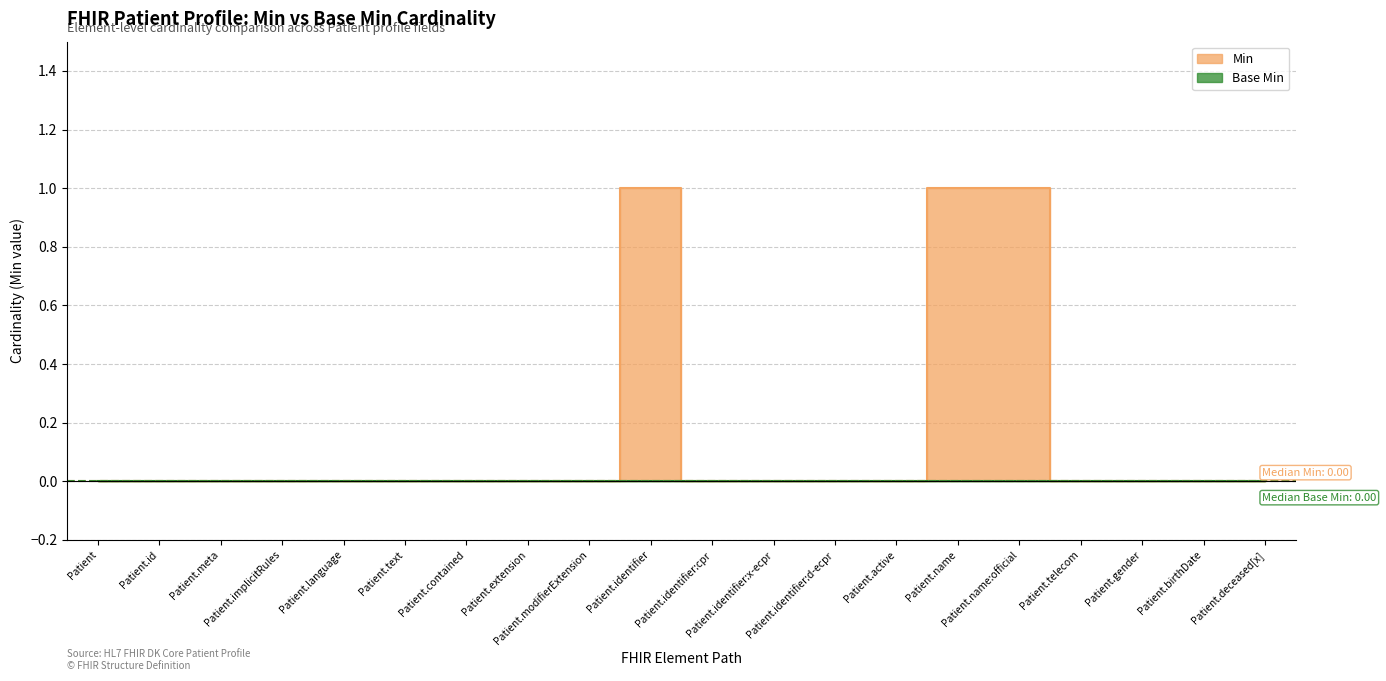

Reading right to left, list all the values displayed in this chart.

Patient.deceased[x]=0	Patient.birthDate=0	Patient.gender=0	Patient.telecom=0	Patient.name:official=1	Patient.name=1	Patient.active=0	Patient.identifier:d-ecpr=0	Patient.identifier:x-ecpr=0	Patient.identifier:cpr=0	Patient.identifier=1	Patient.modifierExtension=0	Patient.extension=0	Patient.contained=0	Patient.text=0	Patient.language=0	Patient.implicitRules=0	Patient.meta=0	Patient.id=0	Patient=0